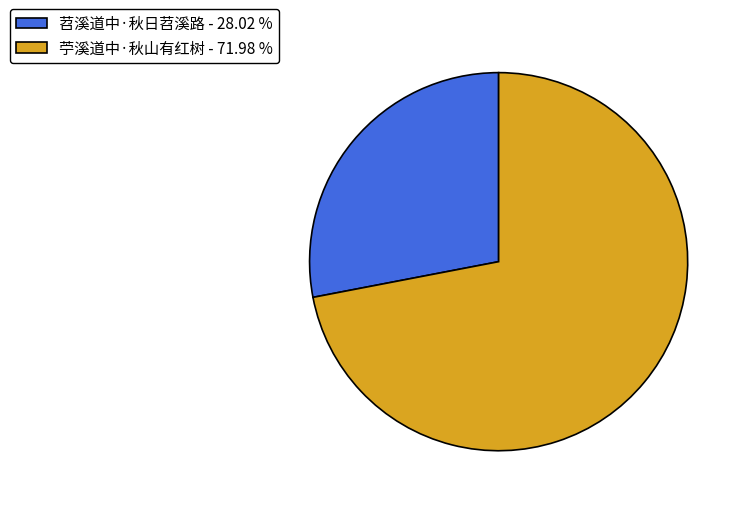

Is it true that 苕溪道中·秋日苕溪路 is 18% of the pie?

False